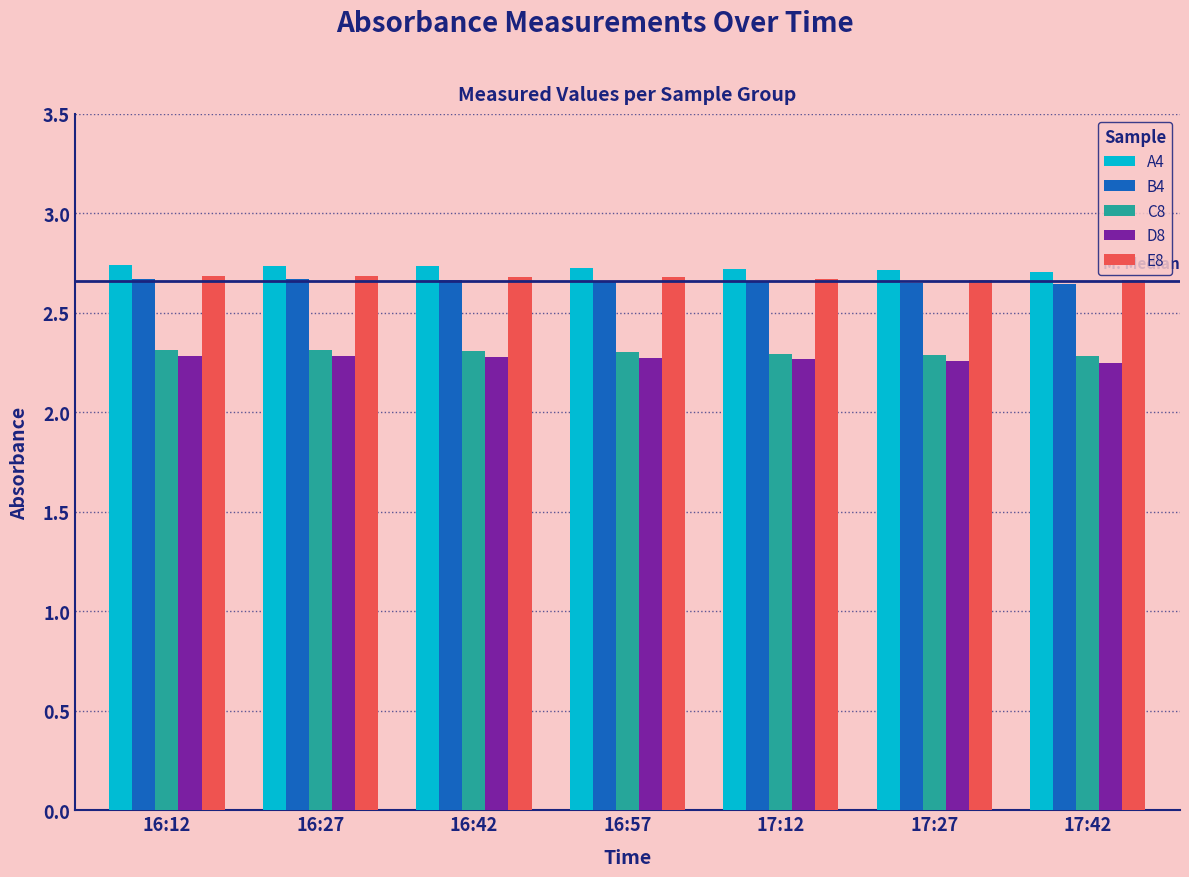

How many D8 values are between 2 and 3?

7